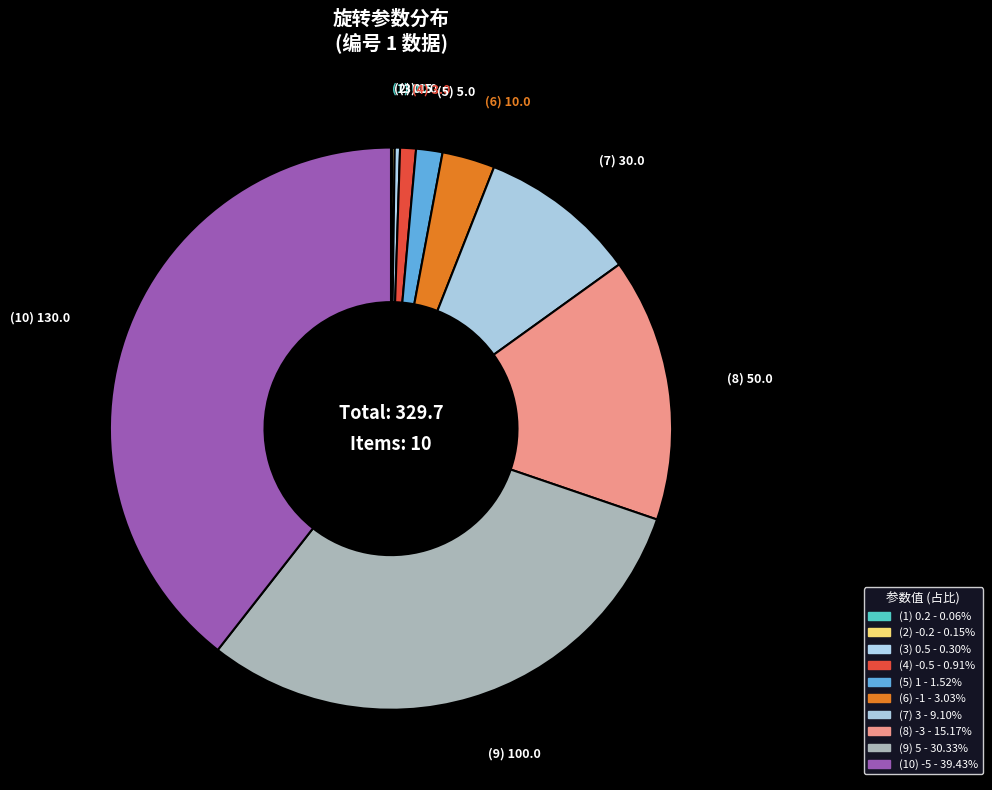

Rank the categories by value from highest to lowest.

-5, 5, -3, 3, -1, 1, -0.5, 0.5, -0.2, 0.2